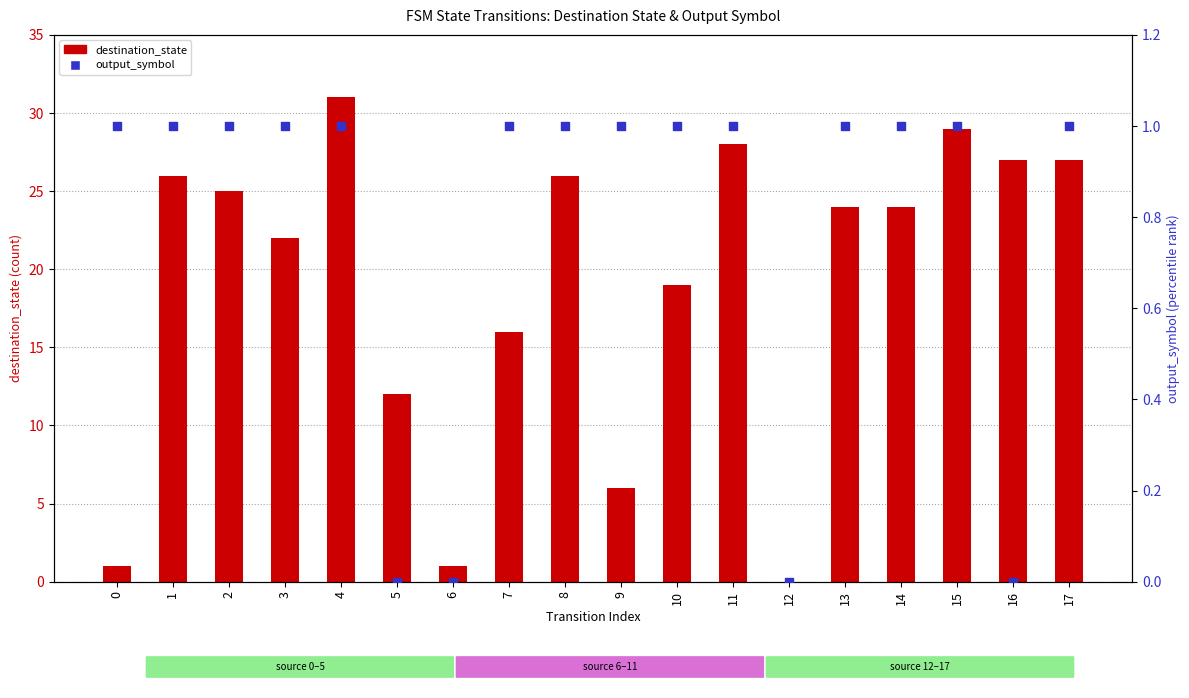

At which category is the sum across all series the highest?

4